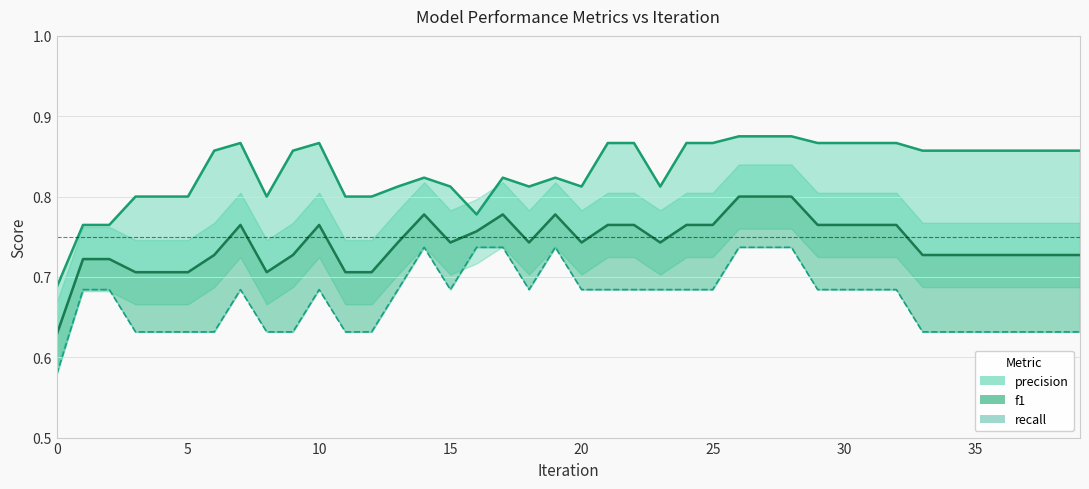

True or false: recall and precision cross at least once.

False